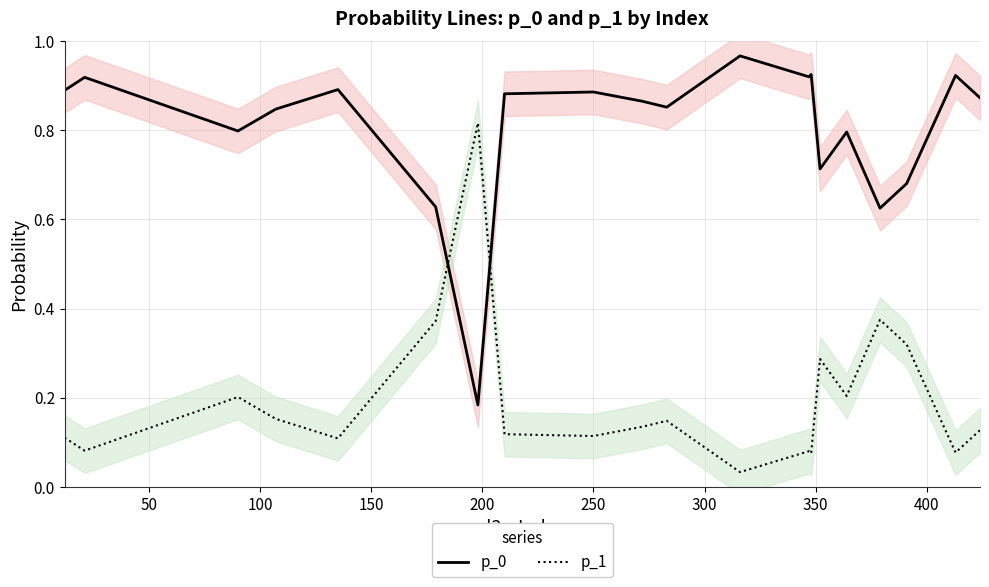

How many intersections are there between p_1 and p_0?

2